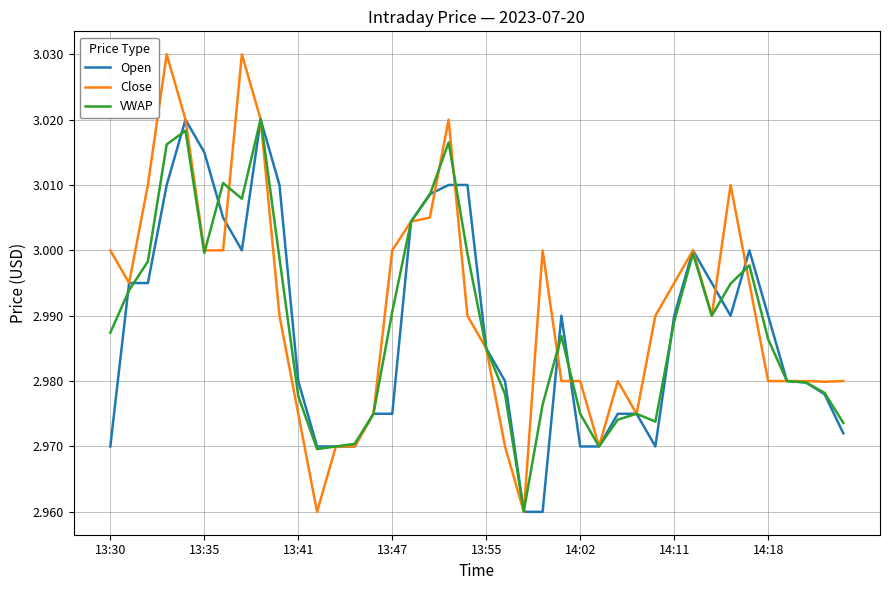

Which series has the largest total across all categories?

Close